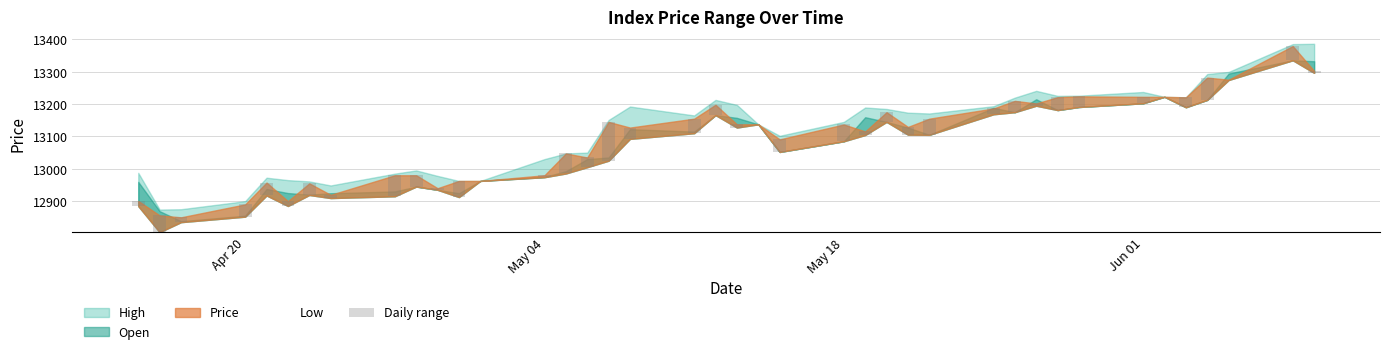

How many data points does each series have?

40